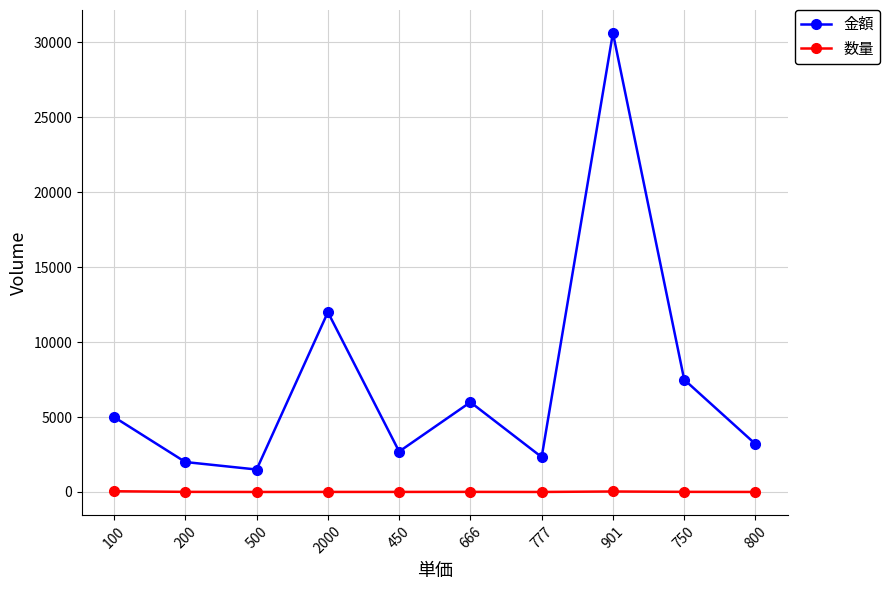

How many interior local valleys does the 金額 series have?

3